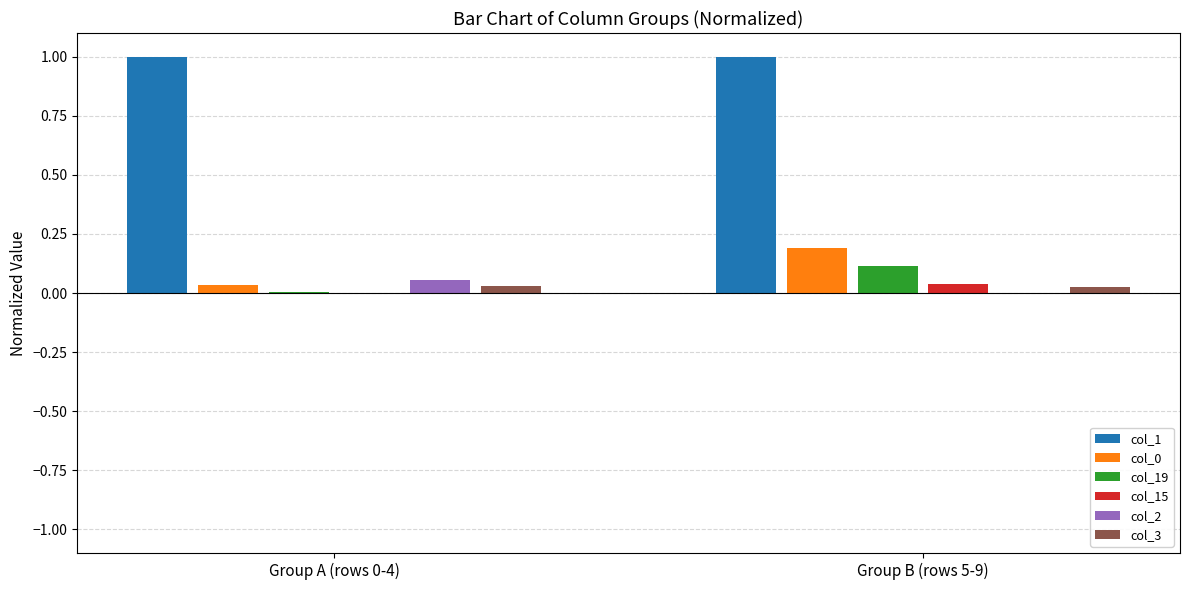

Are the bars grouped side by side (vs. stacked)?

Yes